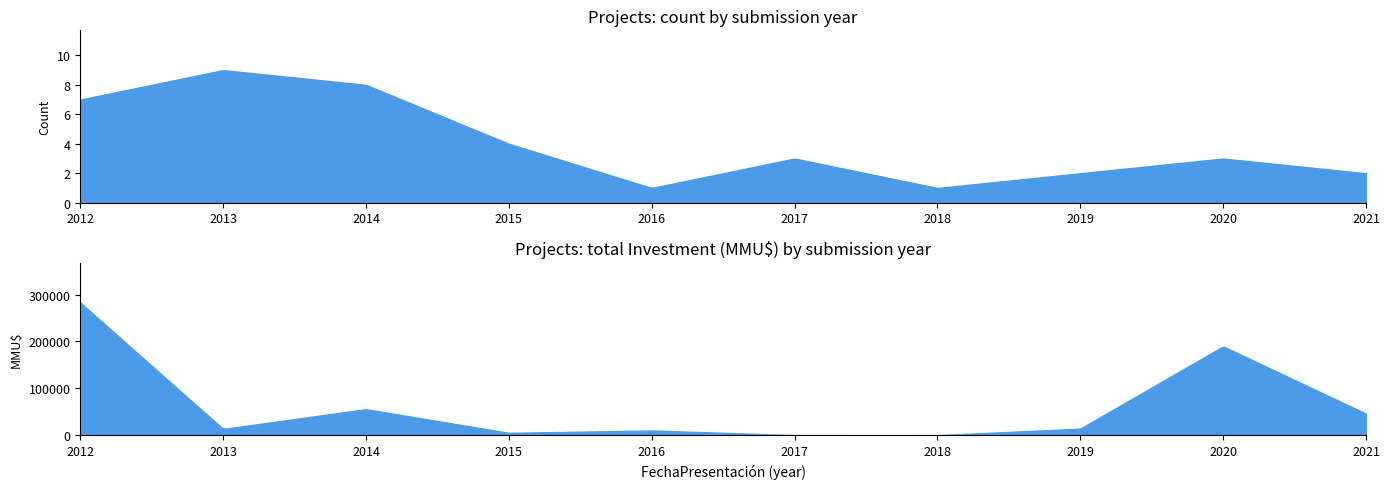

Where is Investment (MMU$) nearest to the value 138500?

2020